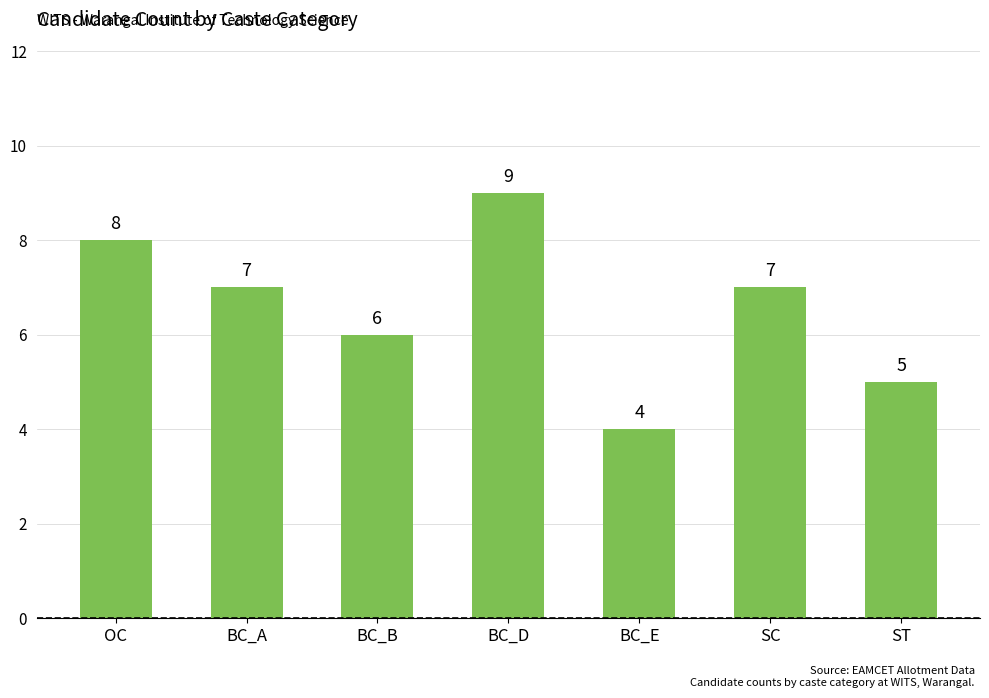

What is the label of the 6th bar from the left?

SC